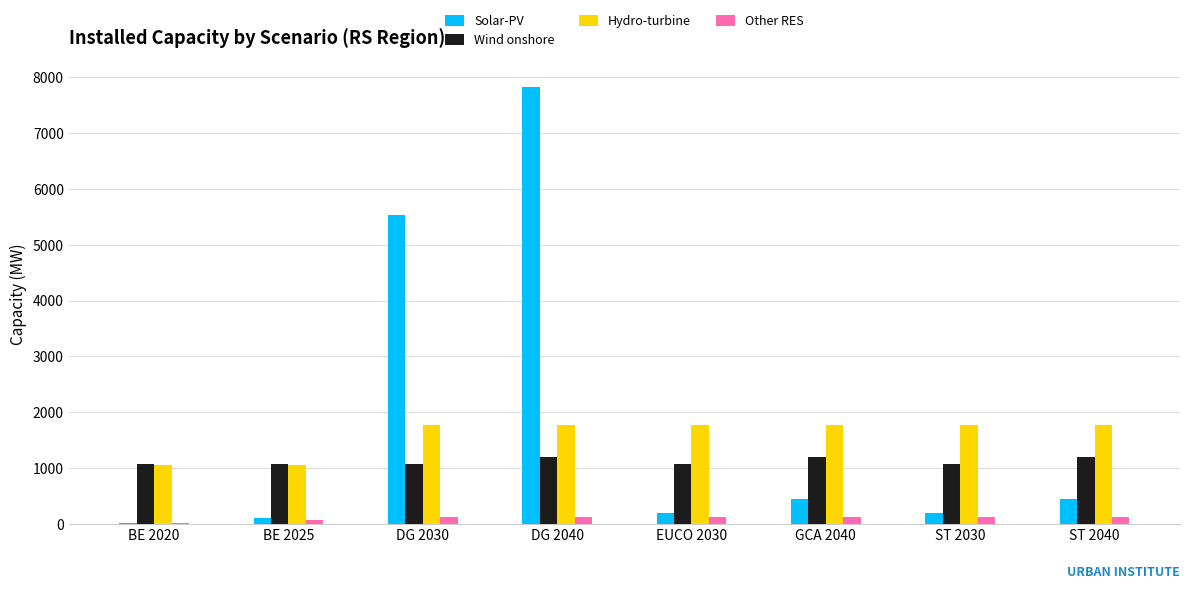

Read the Solar-PV value at DG 2040.

7832.1